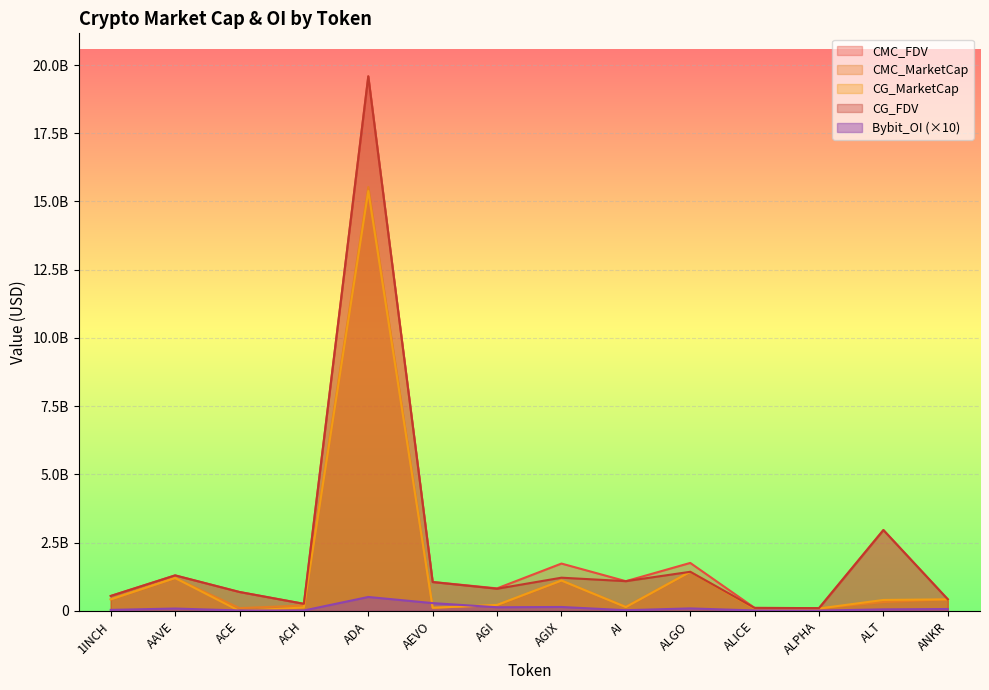

True or false: CG_MarketCap has more than 1 interior local peaks.

True